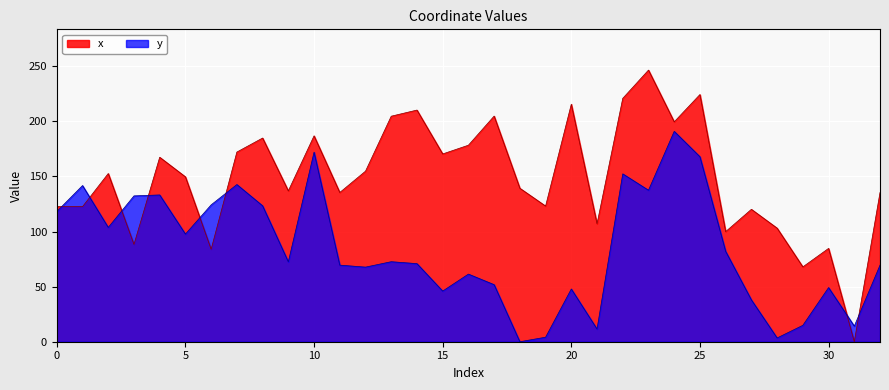

What are all the series names shown in the legend?

x, y